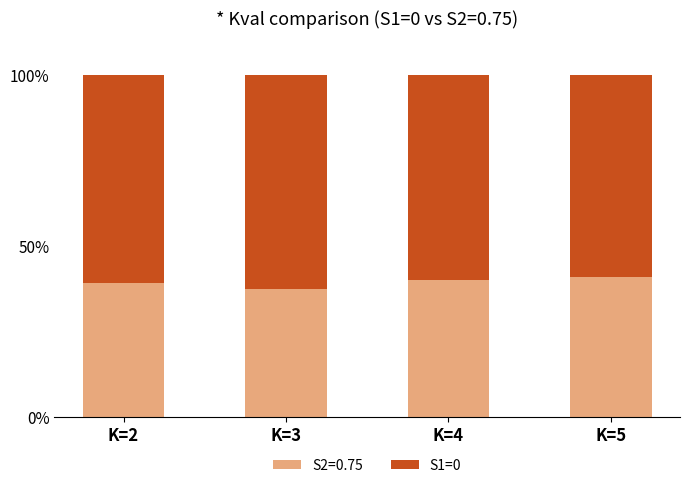

What is the sum of all S2=0.75 values?

157.9